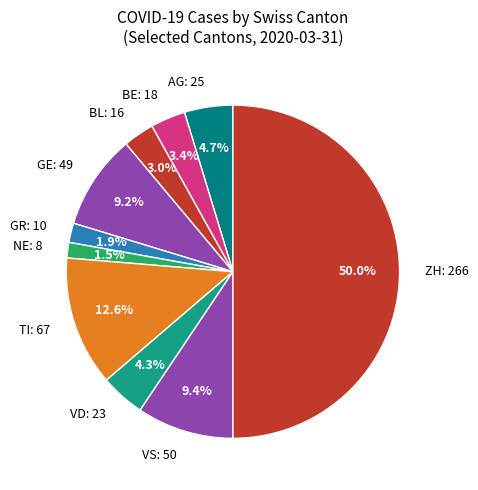

Is the sum of TI: 67 and ZH: 266 greater than half?

Yes